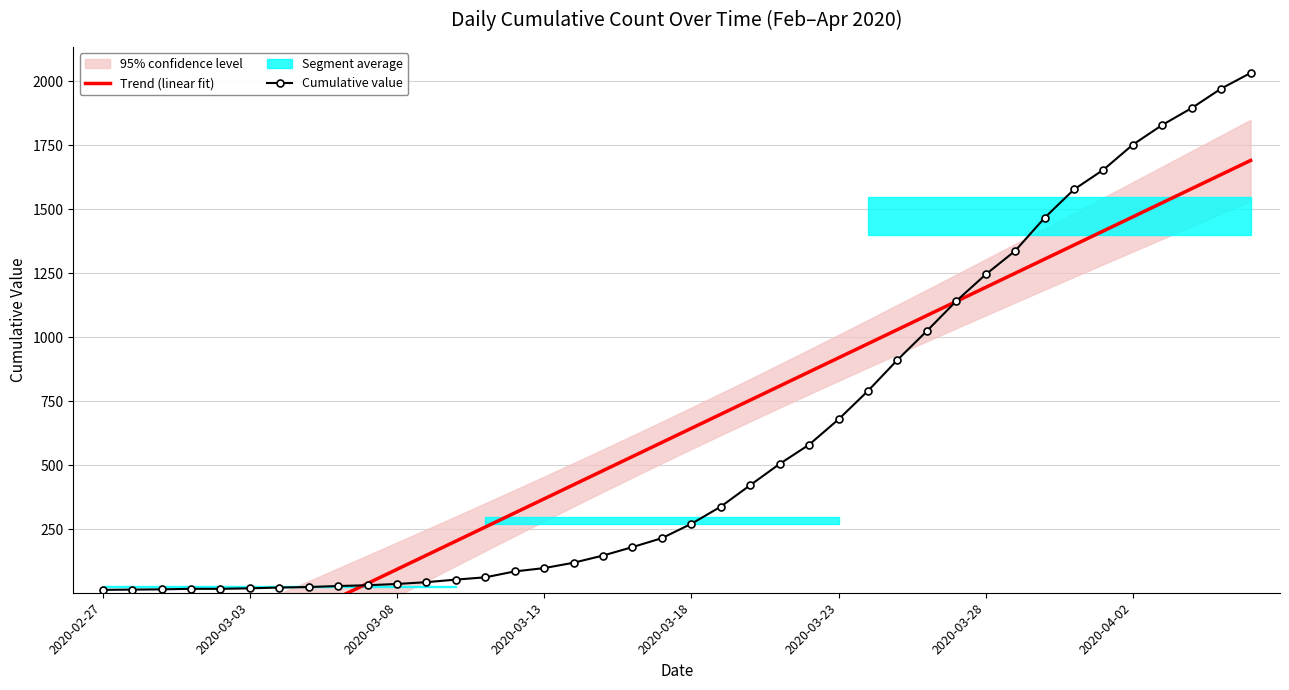

How many data points in Cumulative value are less than 271?

20